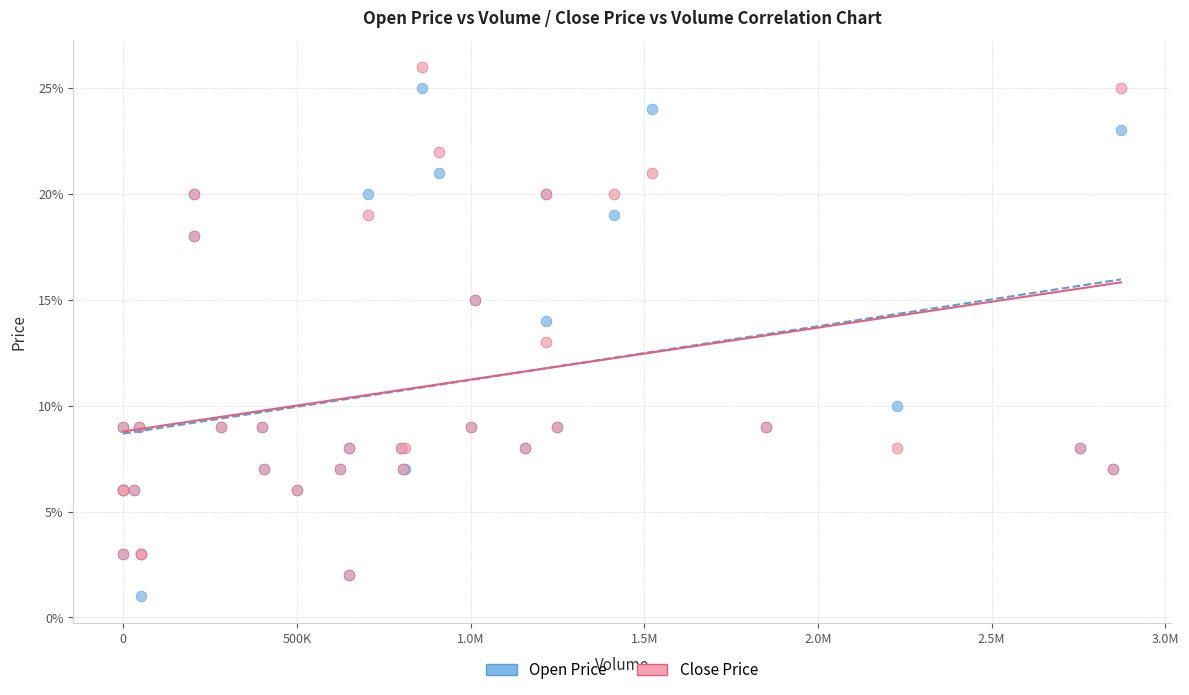

Which series contains the highest Y value?

Close Price